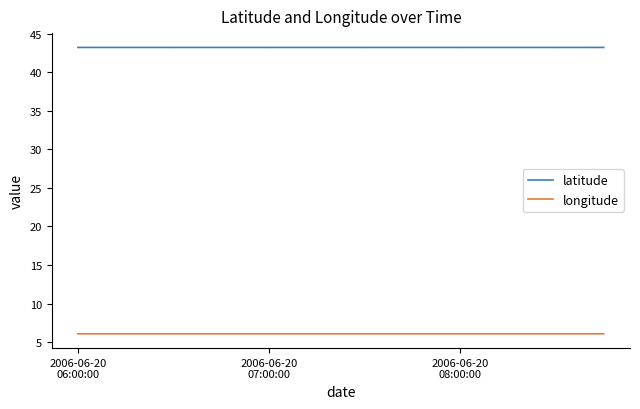

Reading right to left, extract all data points from this chart.

latitude: 43.2	43.2	43.2	43.2	43.2	43.2	43.2	43.2	43.2	43.2	43.2	43.2
longitude: 6.1	6.1	6.1	6.1	6.1	6.1	6.1	6.1	6.1	6.1	6.1	6.1